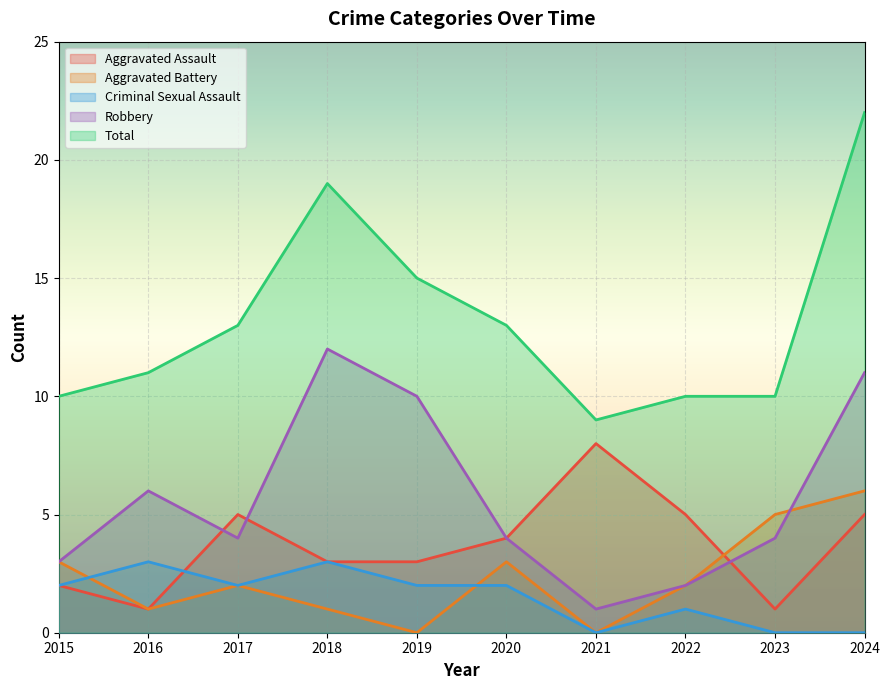

At which category does the chart reach its peak across all series?

2024